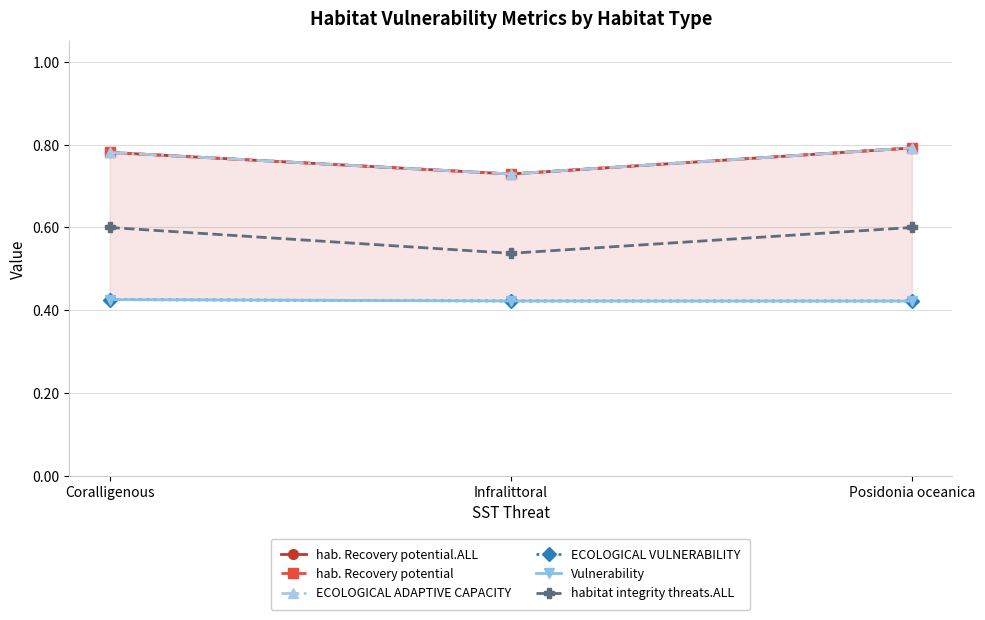

Reading left to right, what are all the values shown in this chart?

hab. Recovery potential.ALL: Coralligenous=0.8	Infralittoral=0.7	Posidonia oceanica=0.8
hab. Recovery potential: Coralligenous=0.8	Infralittoral=0.7	Posidonia oceanica=0.8
ECOLOGICAL ADAPTIVE CAPACITY: Coralligenous=0.8	Infralittoral=0.7	Posidonia oceanica=0.8
ECOLOGICAL VULNERABILITY: Coralligenous=0.4	Infralittoral=0.4	Posidonia oceanica=0.4
Vulnerability: Coralligenous=0.4	Infralittoral=0.4	Posidonia oceanica=0.4
habitat integrity threats.ALL: Coralligenous=0.6	Infralittoral=0.5	Posidonia oceanica=0.6